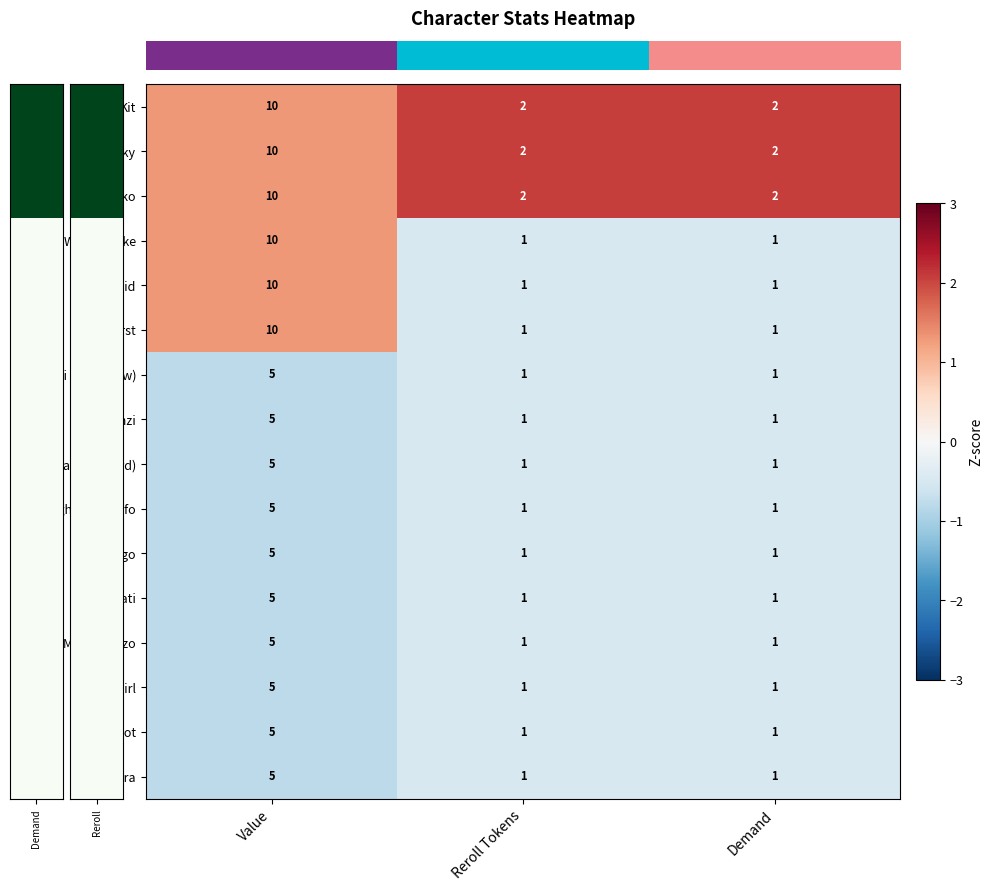

What is the total value across all series at Value?

110